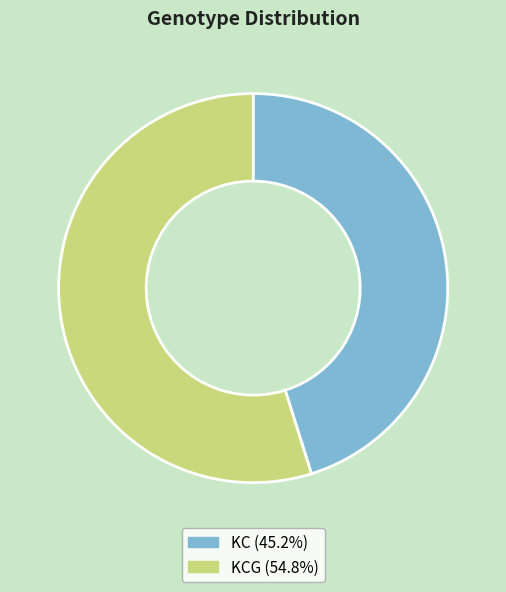

Is there any slice that represents more than half of the pie?

Yes